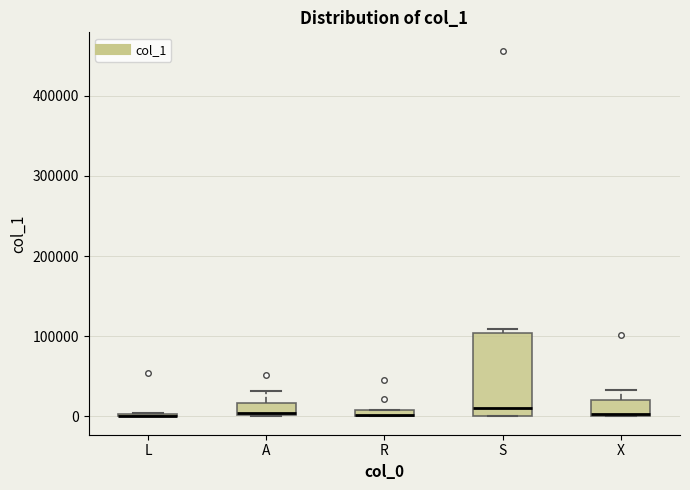

Comparing the boxes themselves (not the whiskers), which one is the tallest?

S